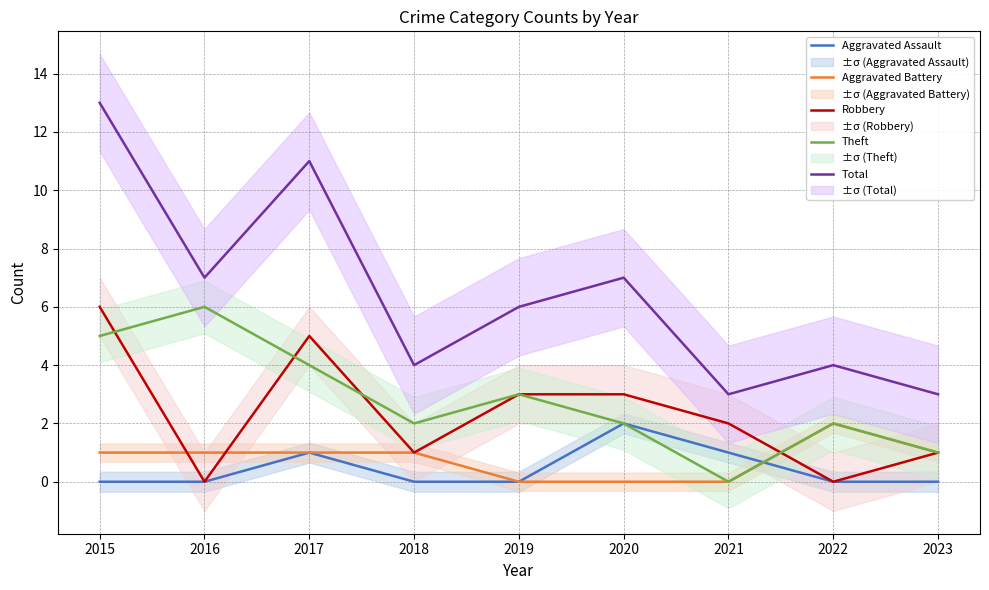

At how many categories does at least one series exceed 2?

9